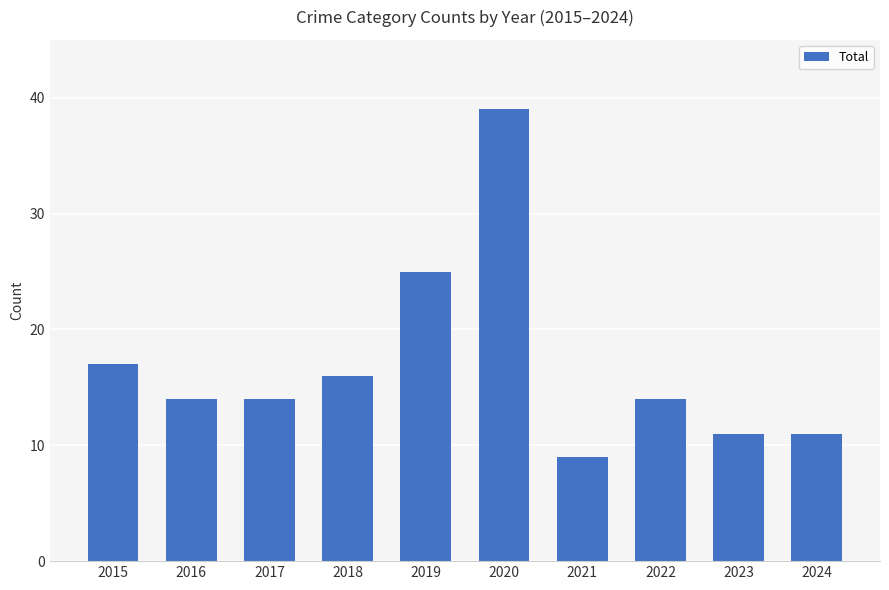

Does the chart contain stacked bars?

No